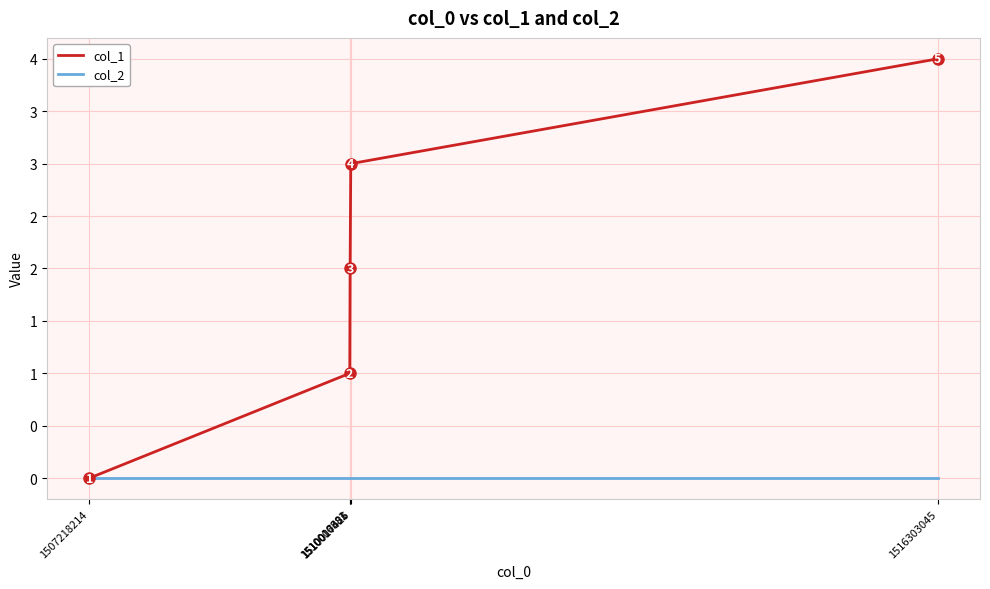

List the series in order of their overall mean, highest first.

col_1, col_2